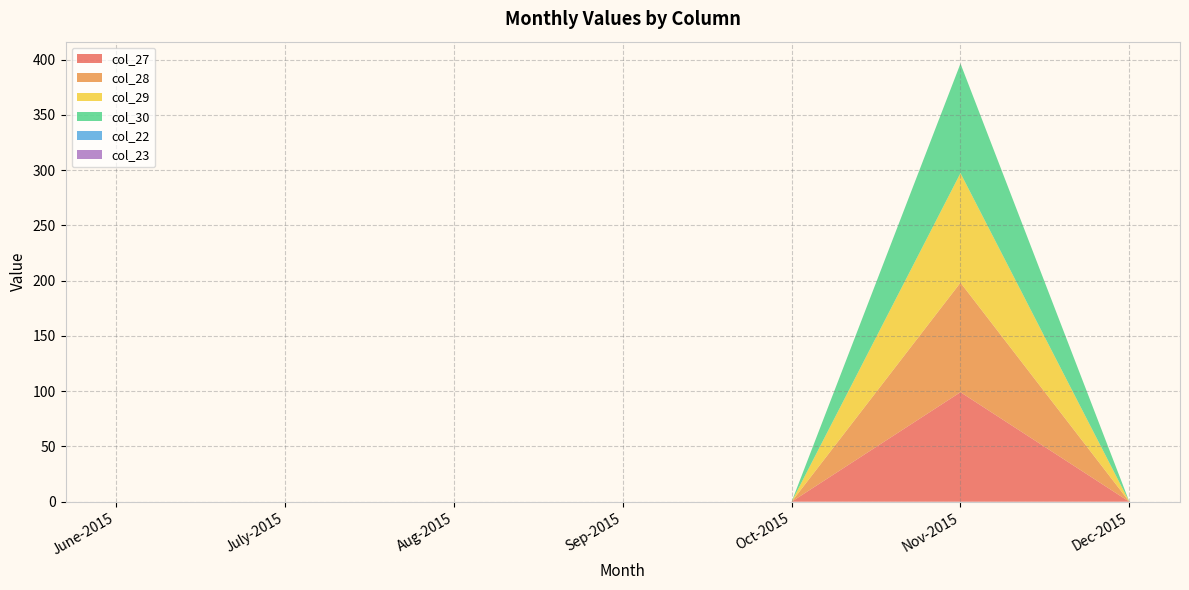

Reading left to right, what are all the values shown in this chart?

col_27: 0.0	0.0	0.0	0.0	0.0	99.1	0.0
col_28: 0.0	0.0	0.0	0.0	0.0	99.1	0.0
col_29: 0.0	0.0	0.0	0.0	0.0	99.1	0.0
col_30: 0.0	0.0	0.0	0.0	0.0	99.1	0.0
col_22: 0.0	0.0	0.0	0.0	0.0	0.0	0.0
col_23: 0.0	0.0	0.0	0.0	0.0	0.0	0.0